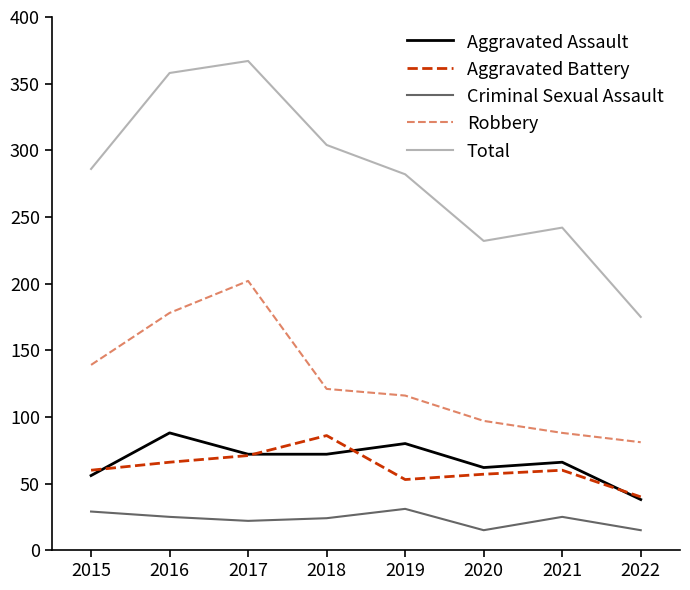

The Aggravated Battery series shows 71 at 2019. True or false?

False